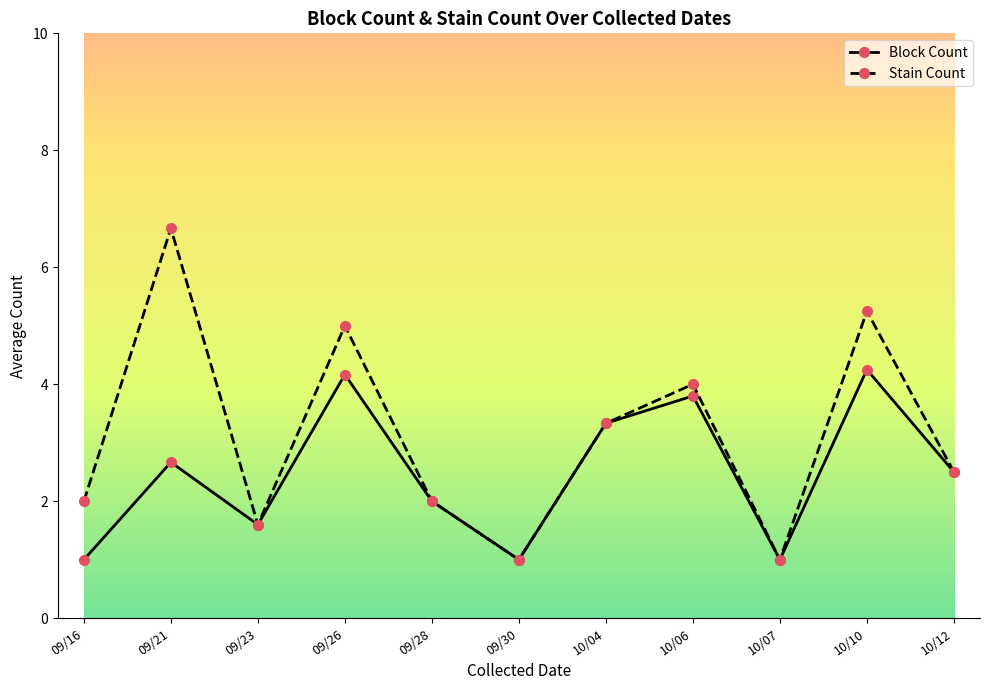

Rank the series at 09/26 from highest to lowest value.

Stain Count, Block Count